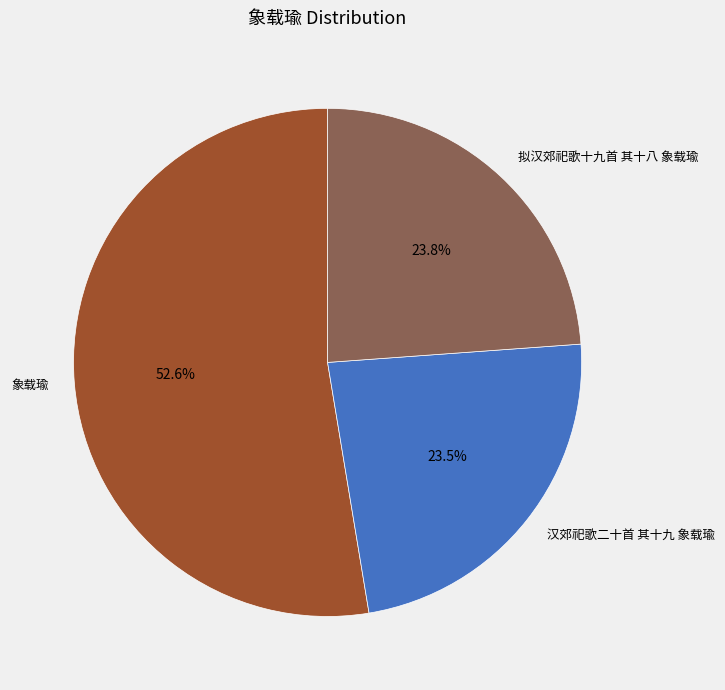

How many segments does this pie chart have?

3